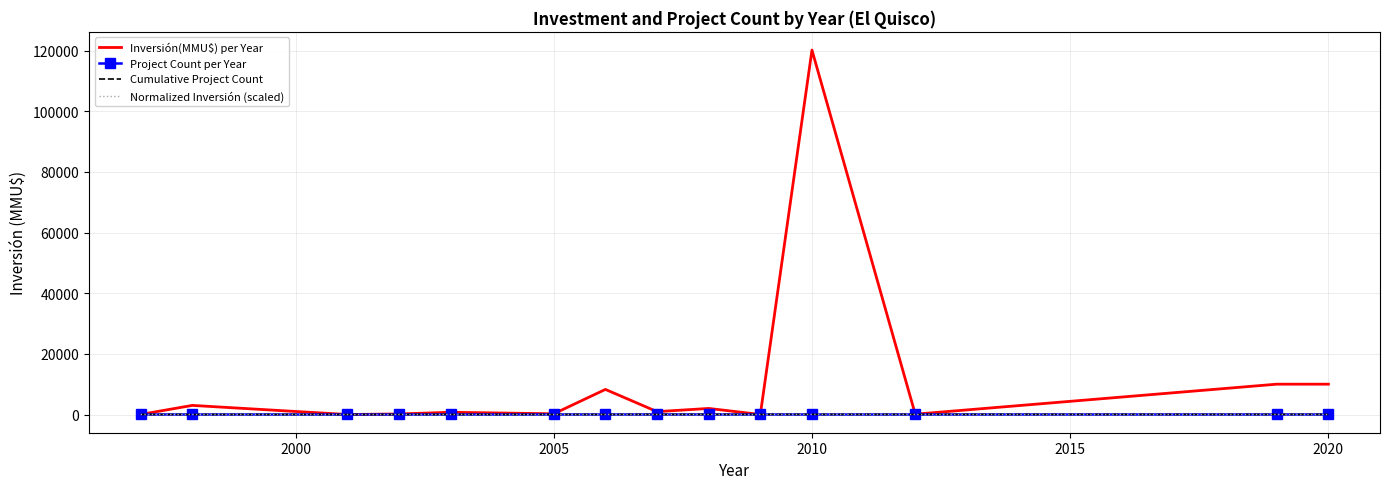

Which series has the largest range (max minus min)?

Inversión(MMU$) per Year